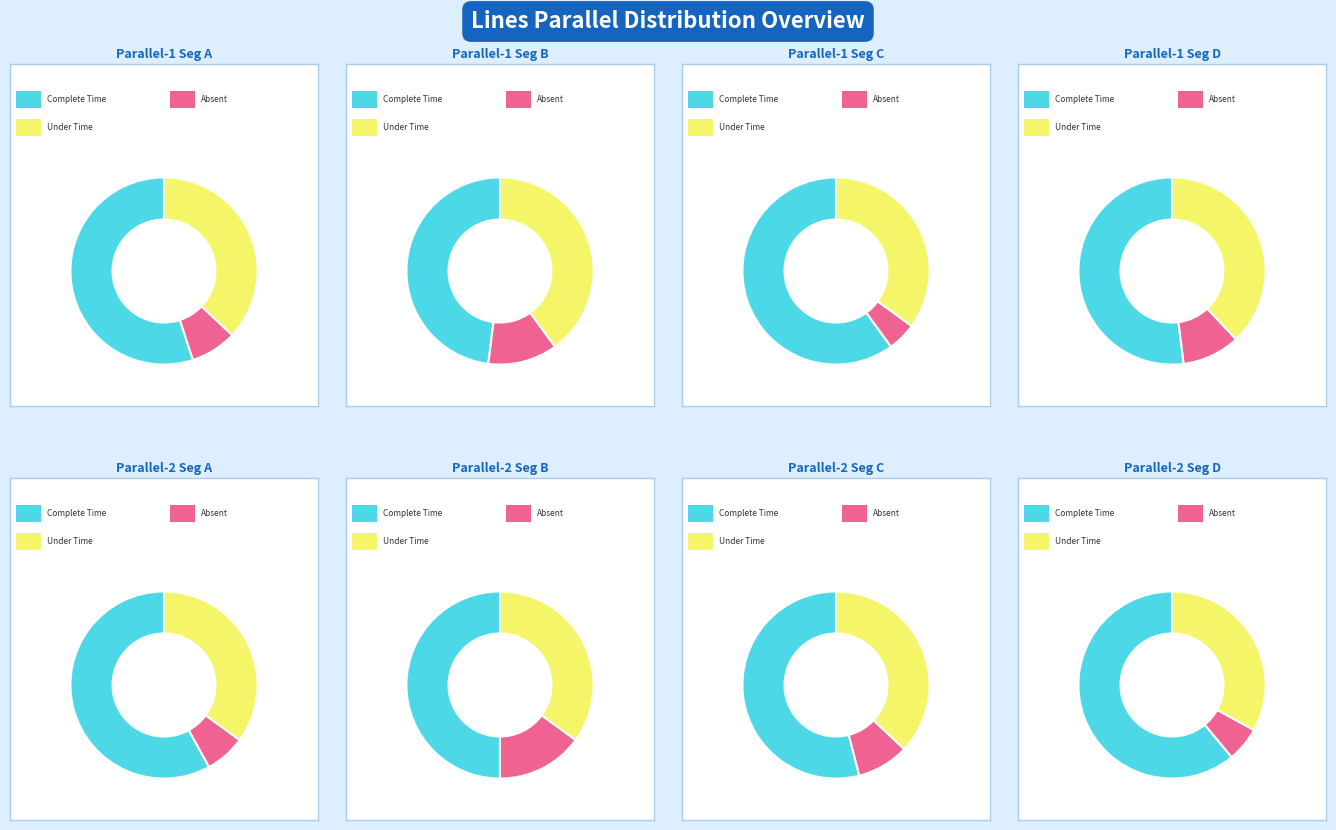

Is parallel=2 the majority of the pie?

No